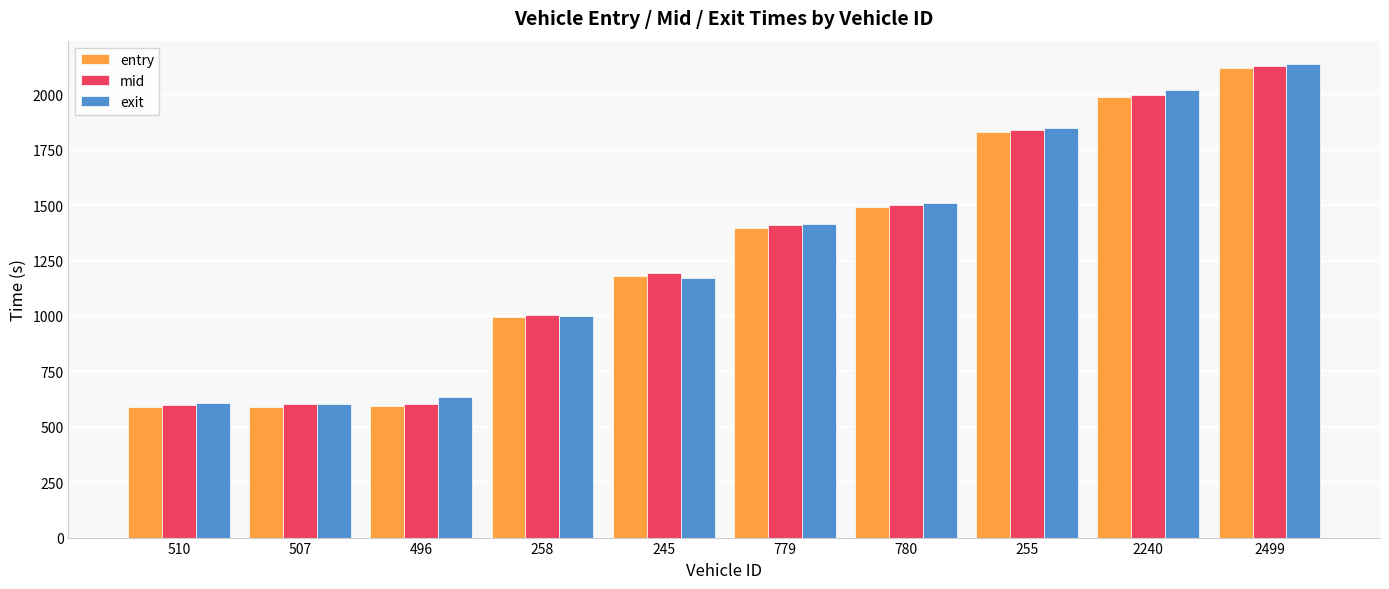

Where is mid nearest to the value 1364?

779